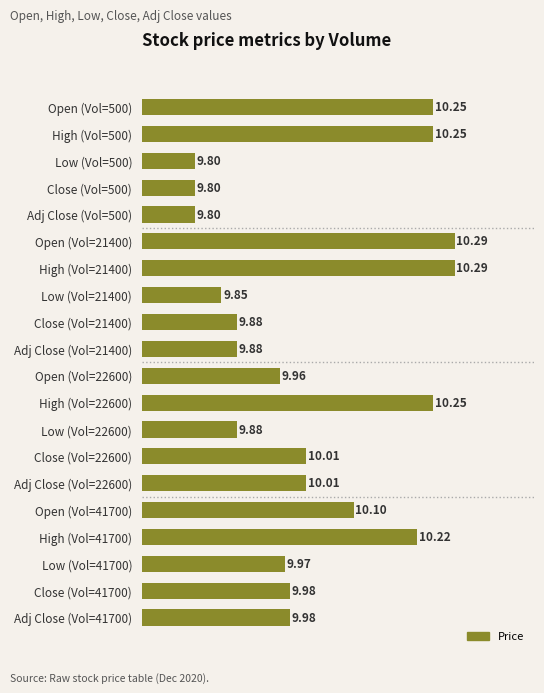

What is the sum of all values?

200.5